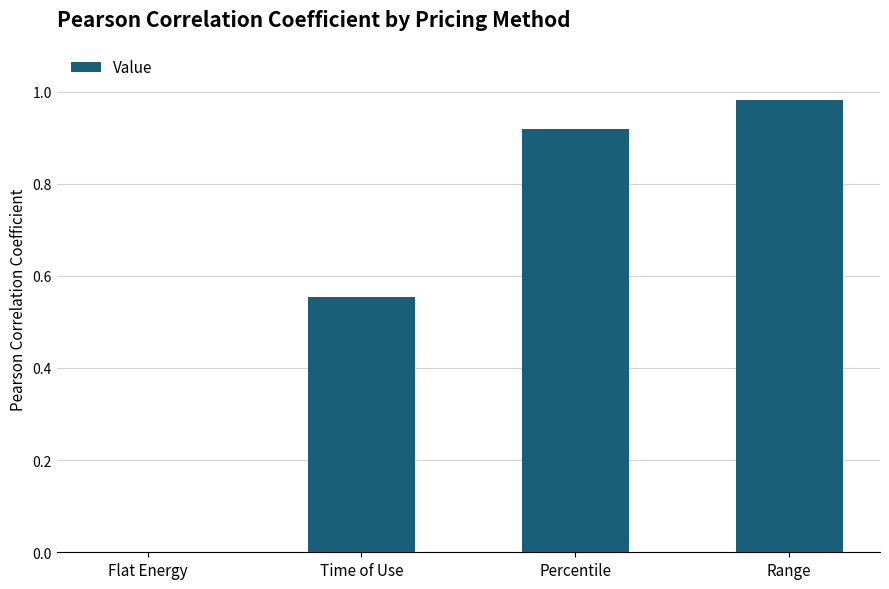

How many values are above zero?

3